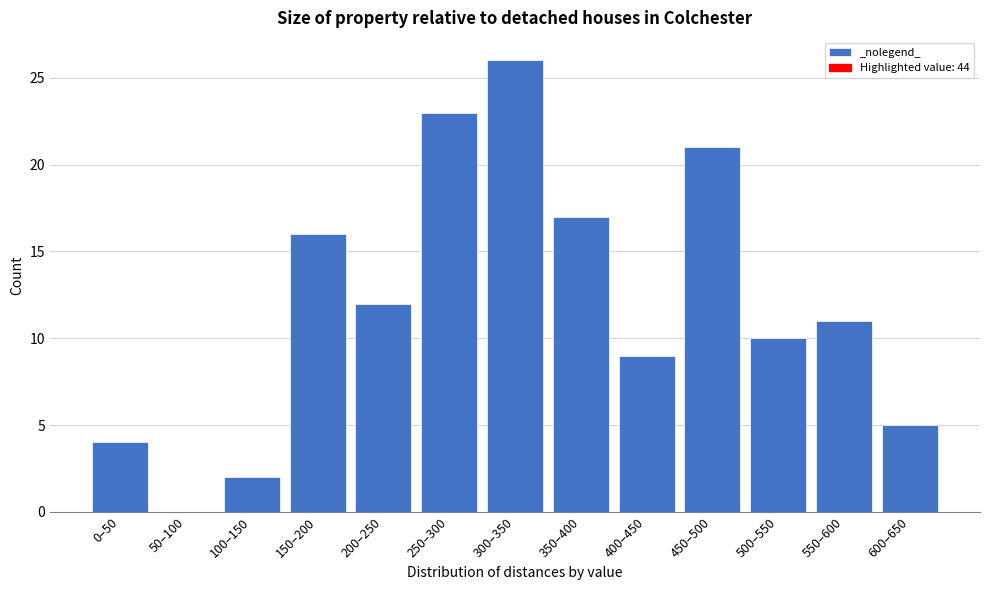

Reading left to right, what are all the values shown in this chart?

0–50=4	50–100=0	100–150=2	150–200=16	200–250=12	250–300=23	300–350=26	350–400=17	400–450=9	450–500=21	500–550=10	550–600=11	600–650=5